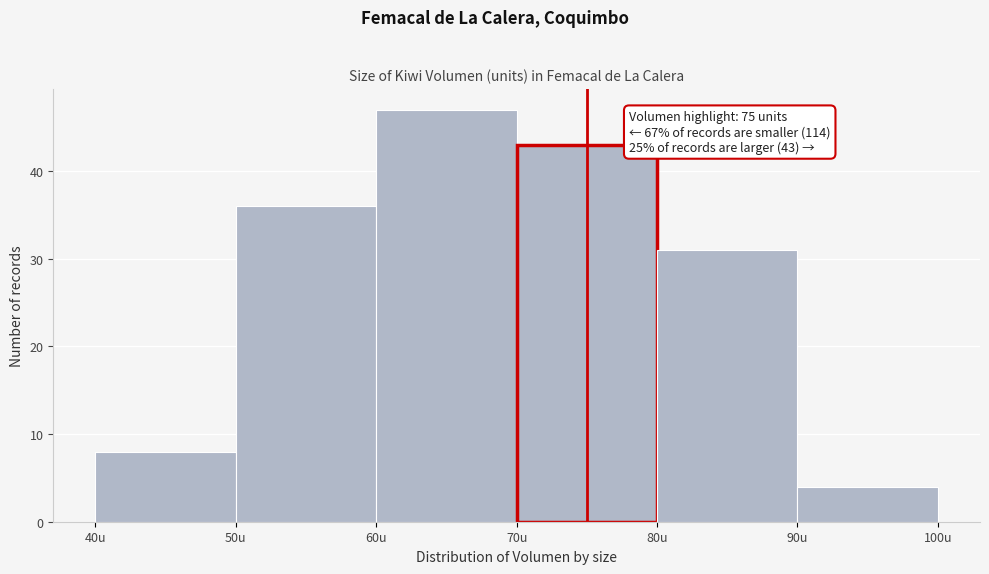

Over which range of the x-axis is the bar tallest?

60 to 70